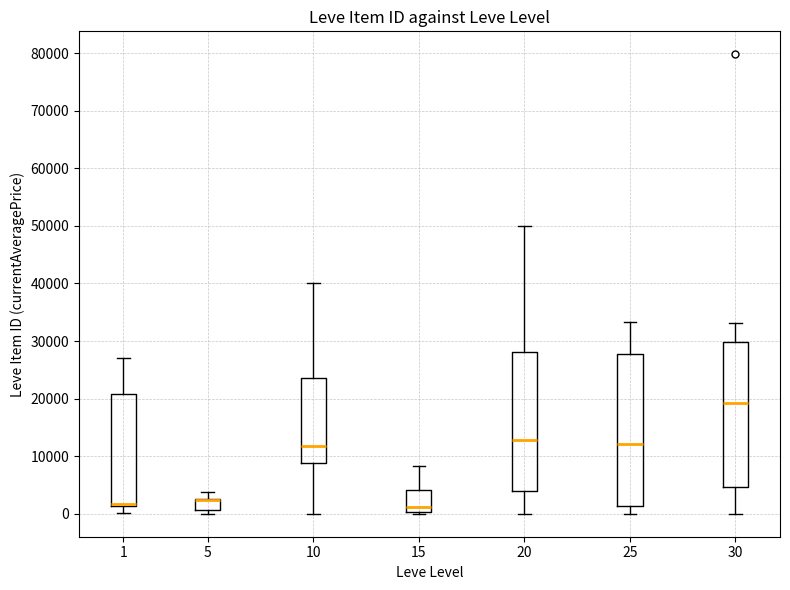

Reading left to right, read every box against the y-axis: the position of its median line, the range the box covers, and the ends of its whiskers. The values are not printed on the chart, so give them approximately, as read against the axis.

1: median 2000, box 1000 to 21000, whiskers 0 to 27000
5: median 2000 (drawn on the box's upper edge), box 1000 to 2000, whiskers 0 to 4000
10: median 12000, box 9000 to 24000, whiskers 0 to 40000
15: median 1000, box 0 to 4000, whiskers 0 to 8000
20: median 13000, box 4000 to 28000, whiskers 0 to 50000
25: median 12000, box 1000 to 28000, whiskers 0 to 33000
30: median 19000, box 5000 to 30000, whiskers 0 to 33000